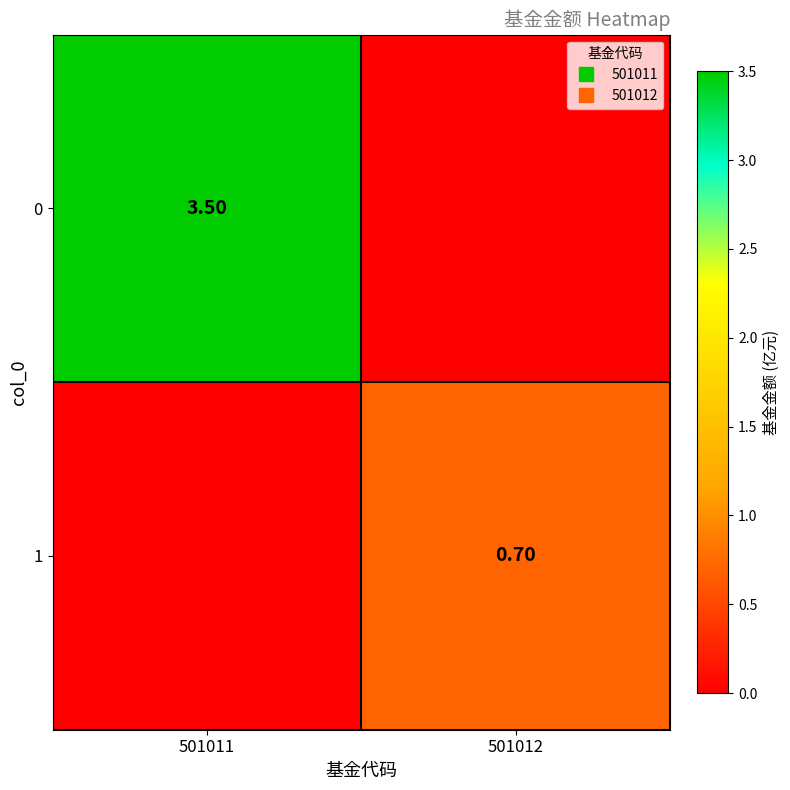

How many 1 values are between 0 and 1?

2